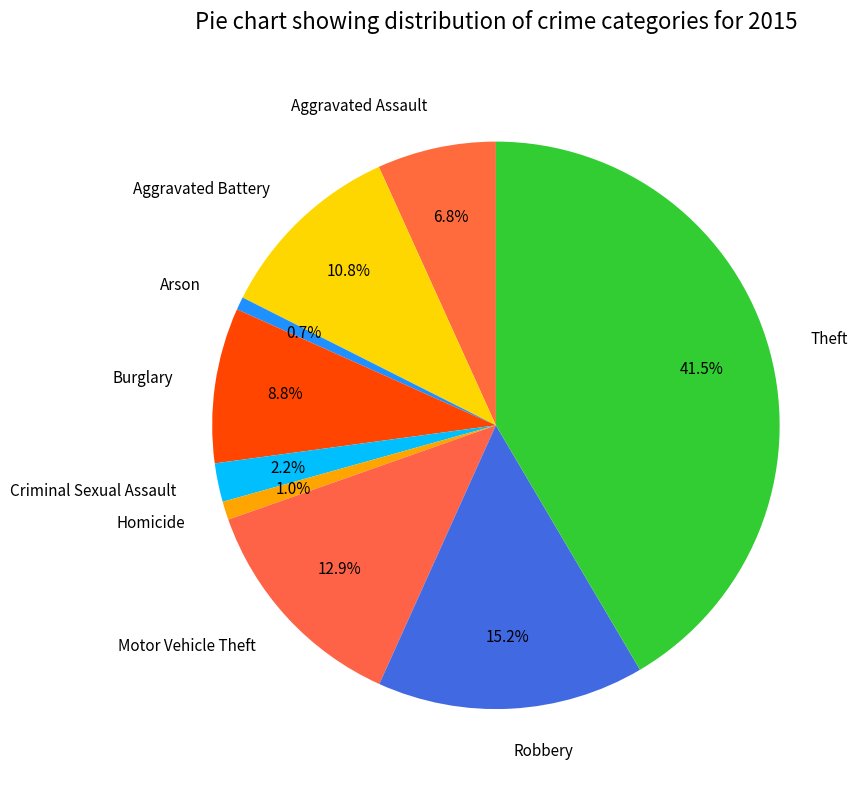

True or false: Robbery accounts for 15% of the total.

True